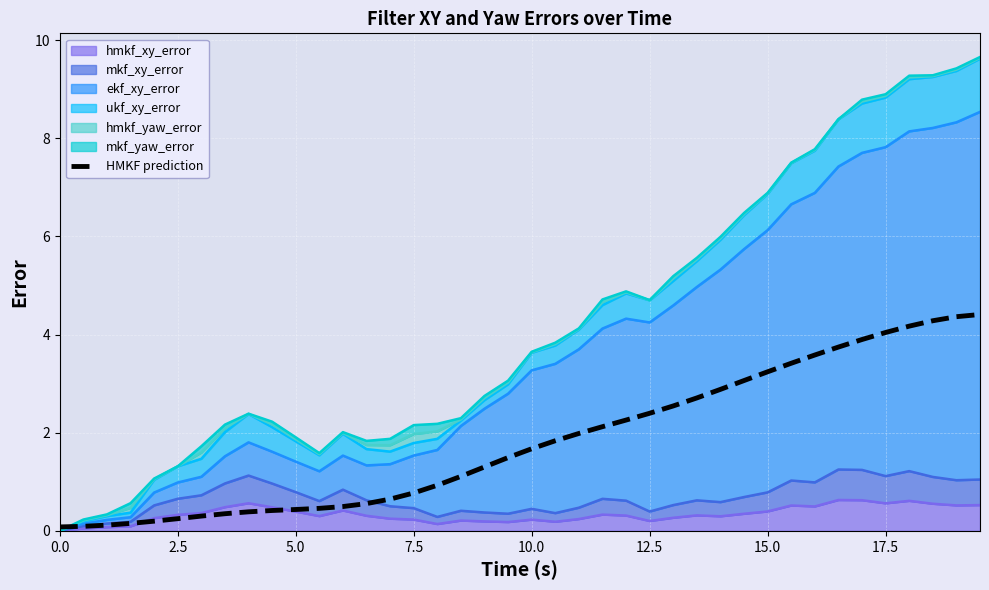

What is the difference between the maximum and second lowest values?

4.3